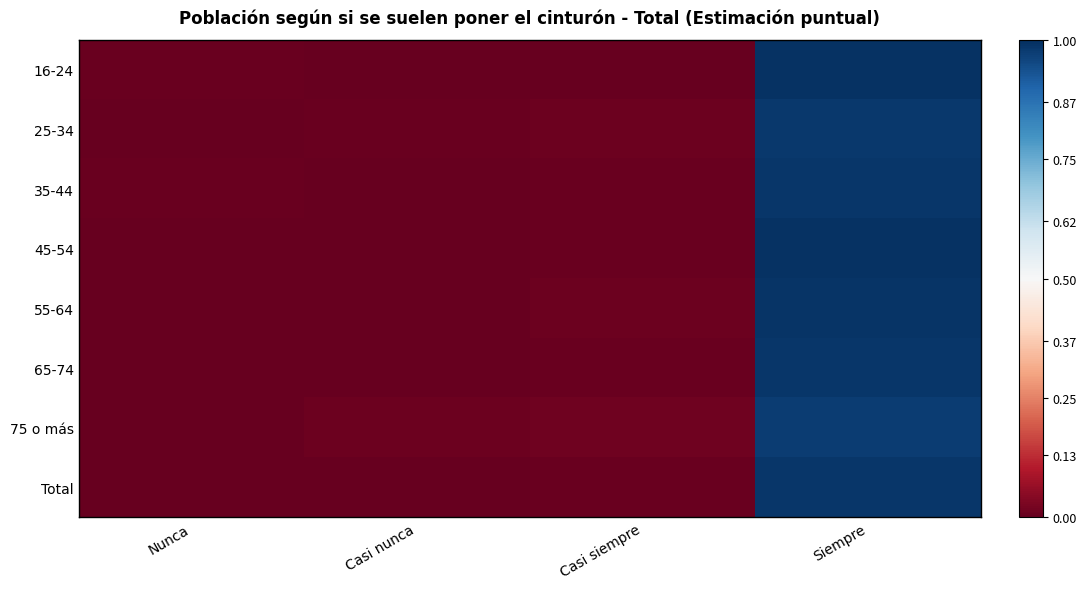

How many series are shown in this chart?

8